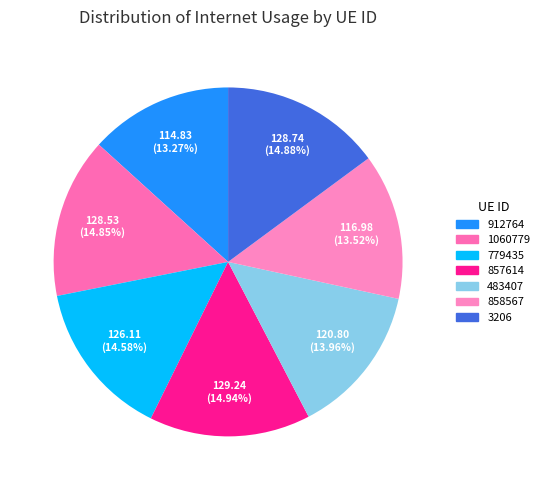

To the nearest percent, what is the average slice percentage?

14%